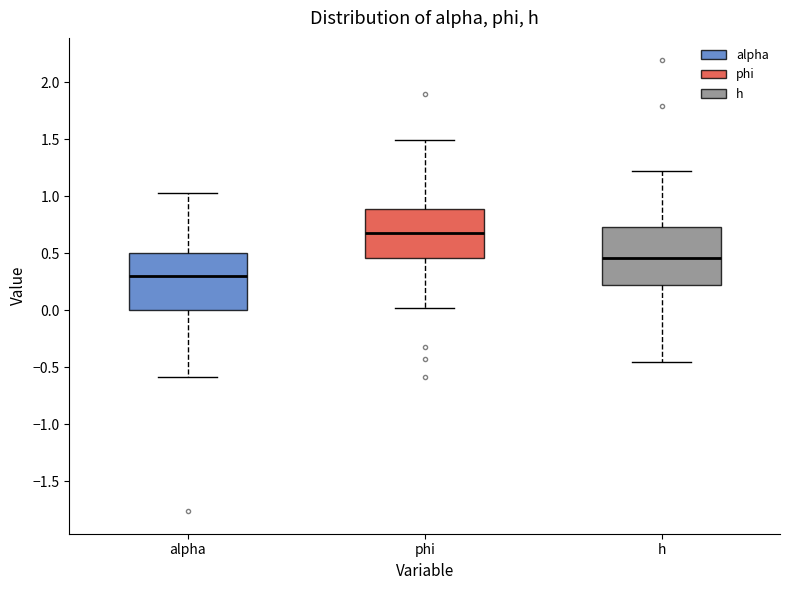

Reading left to right, read every box against the y-axis: the position of its median line, the range the box covers, and the ends of its whiskers. The values are not printed on the chart, so give them approximately, as read against the axis.

alpha: median 0.30, box 0.00 to 0.50, whiskers -0.60 to 1.05
phi: median 0.70, box 0.45 to 0.90, whiskers 0.00 to 1.50
h: median 0.45, box 0.20 to 0.75, whiskers -0.45 to 1.20